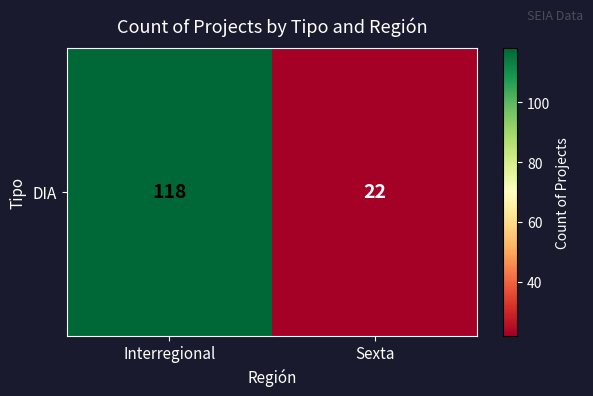

What is the smallest value displayed?

22